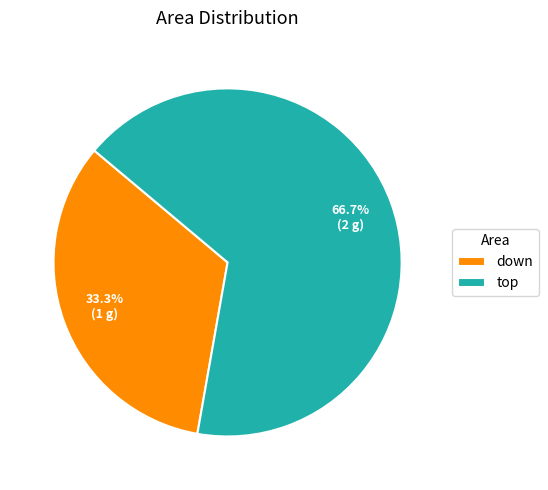

How many segments does this pie chart have?

2